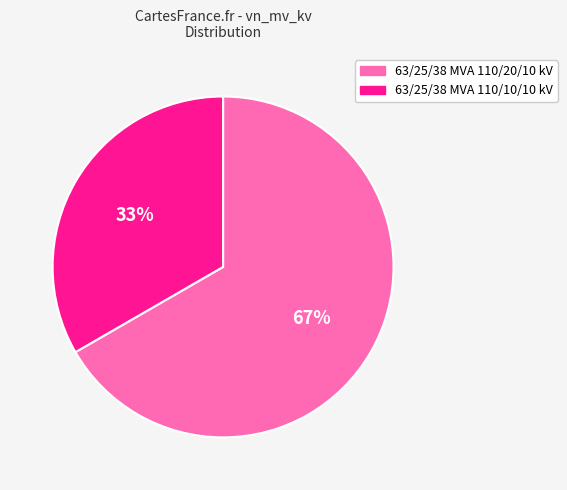

What is the smallest slice in the pie chart?

63/25/38 MVA 110/10/10 kV